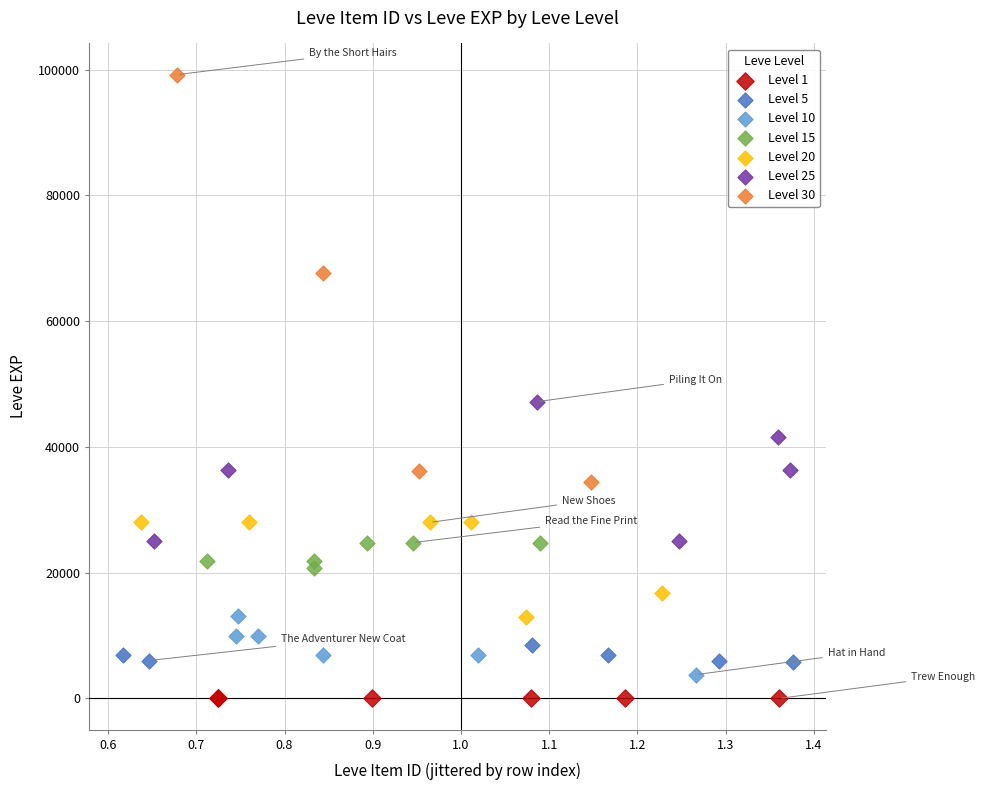

Which series reaches the minimum Y coordinate?

Level 1